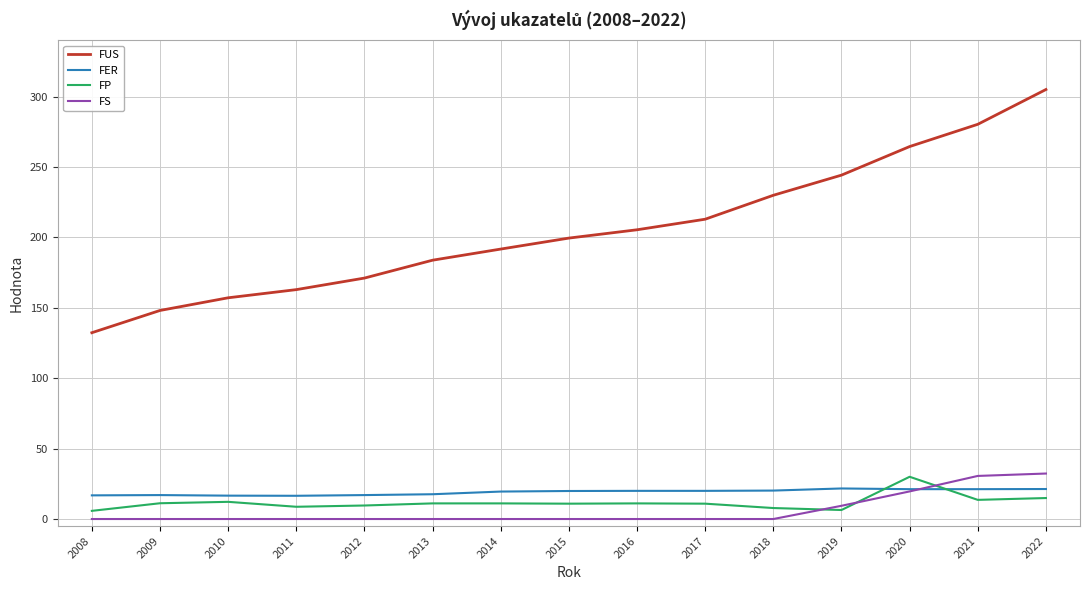

Which category has the highest value in the FUS series?

2022